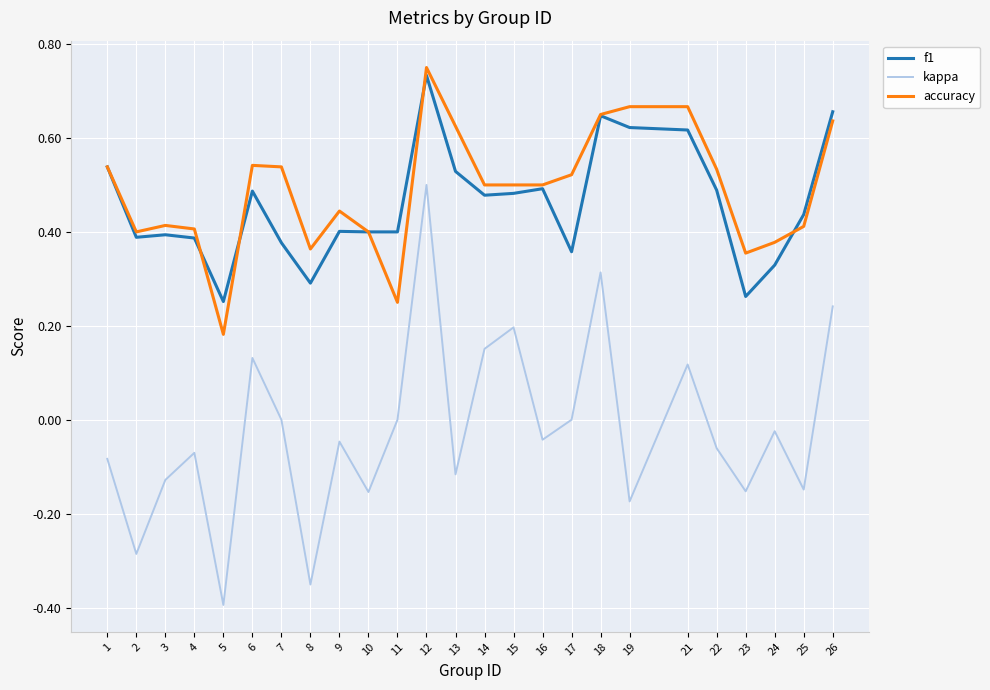

At which category is the sum across all series the highest?

12